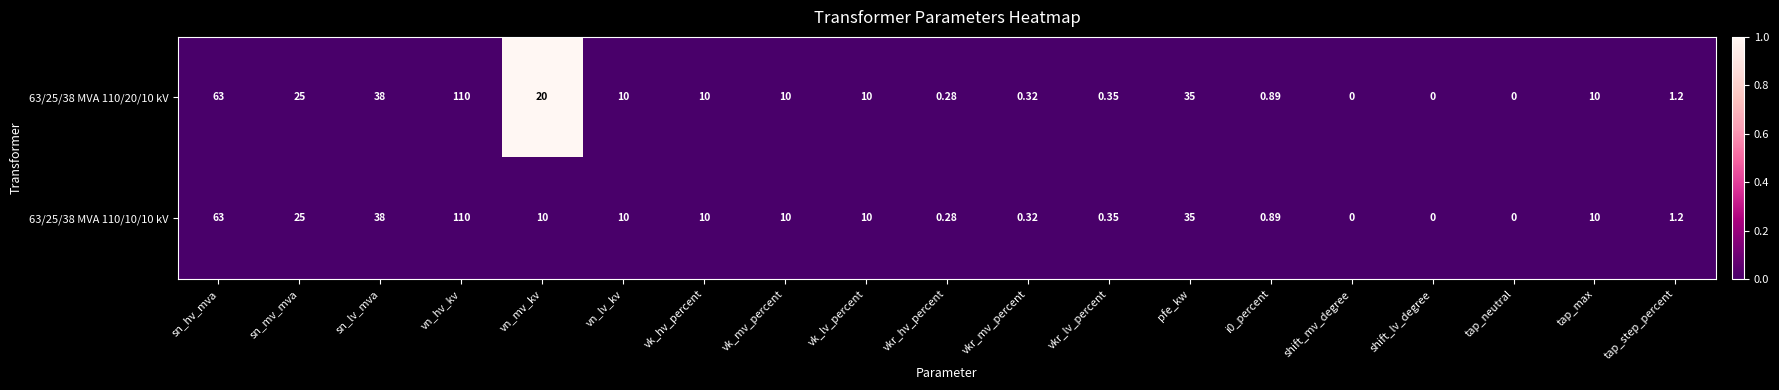

Rank the series by their average value, from lowest to highest.

63/25/38 MVA 110/10/10 kV, 63/25/38 MVA 110/20/10 kV